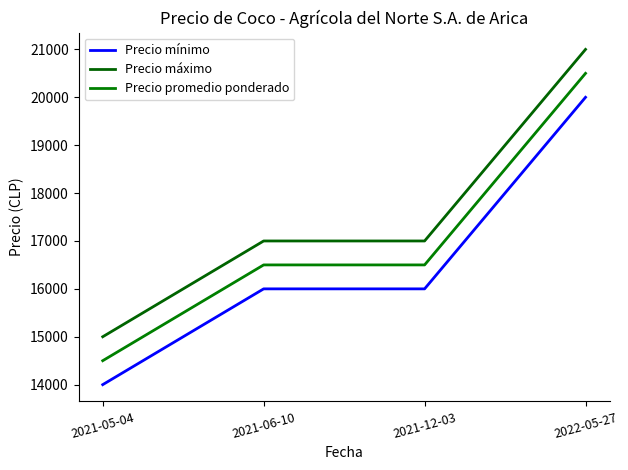

True or false: Precio promedio ponderado has more than 1 points higher than both neighbors.

False